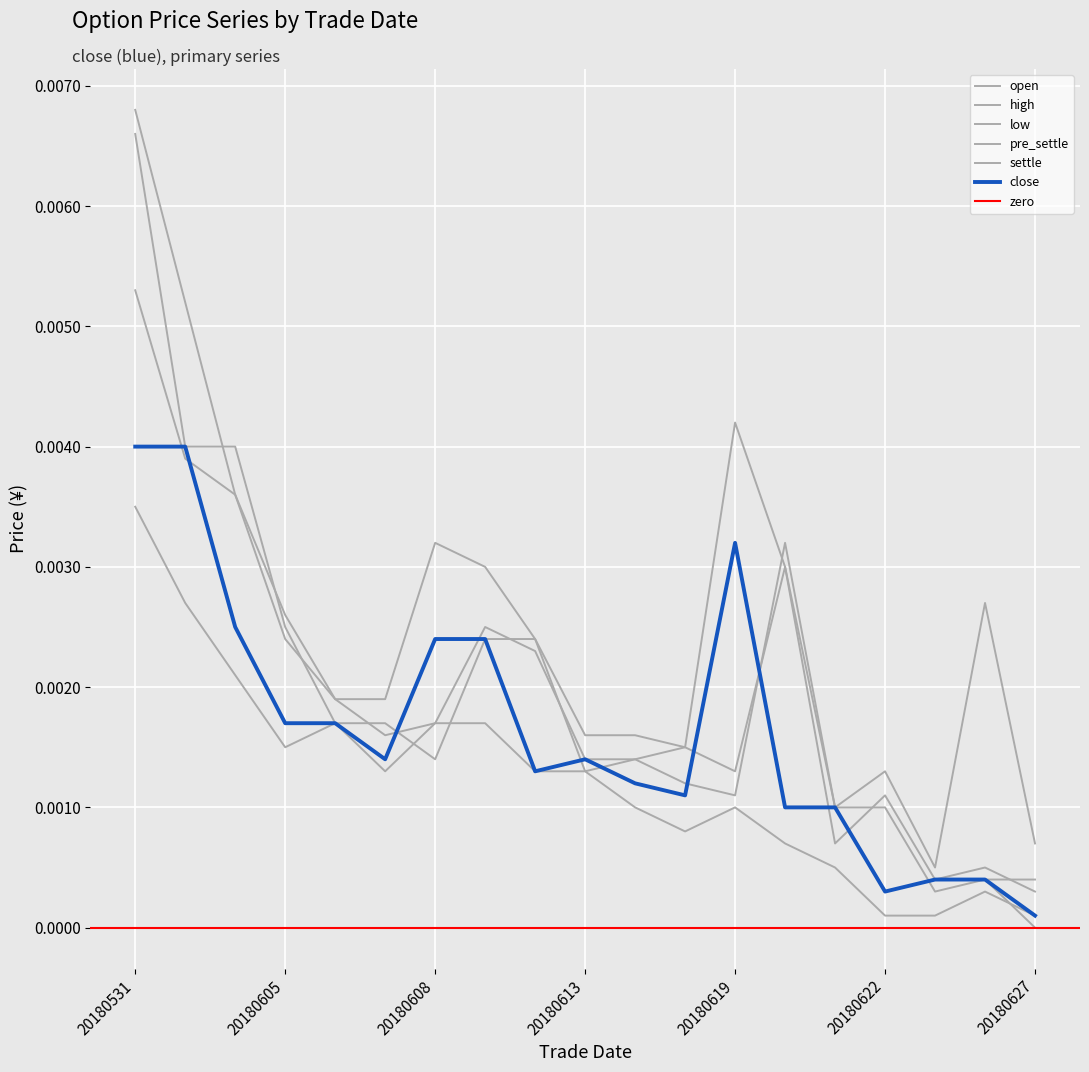

Which series has the widest spread of values?

high